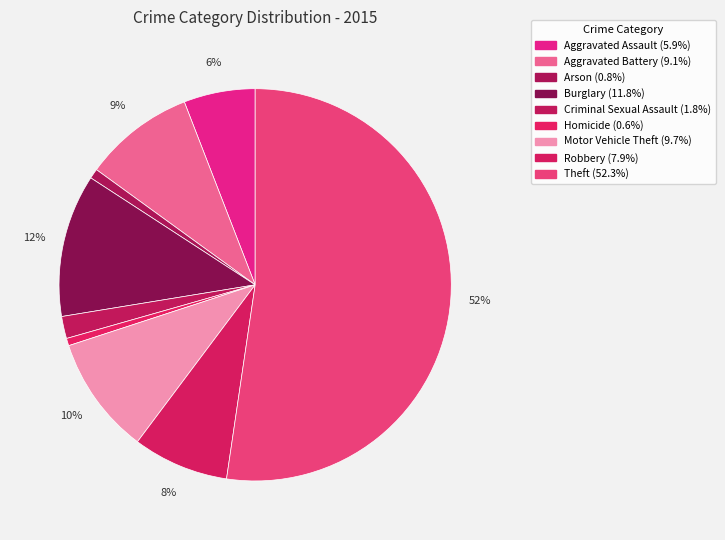

Which has a higher value, Motor Vehicle Theft or Aggravated Battery?

Motor Vehicle Theft